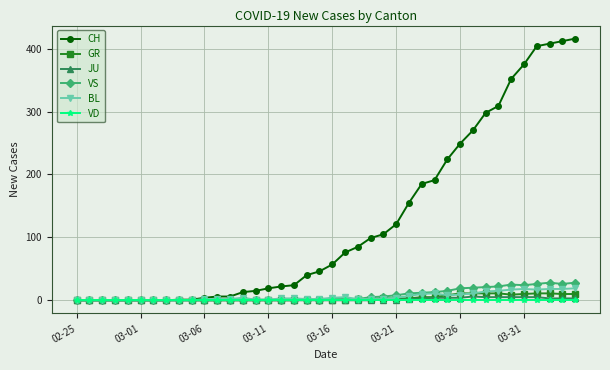

True or false: BL has more than 1 interior local peaks.

True